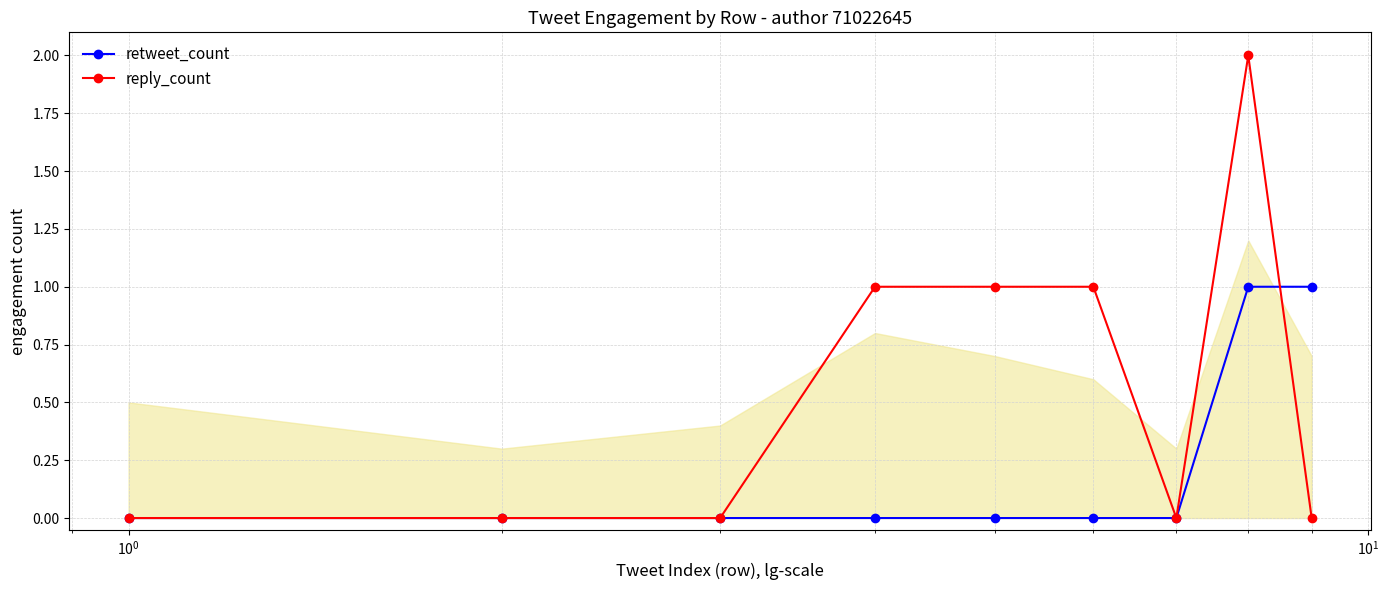

Does the chart have visible grid lines?

Yes